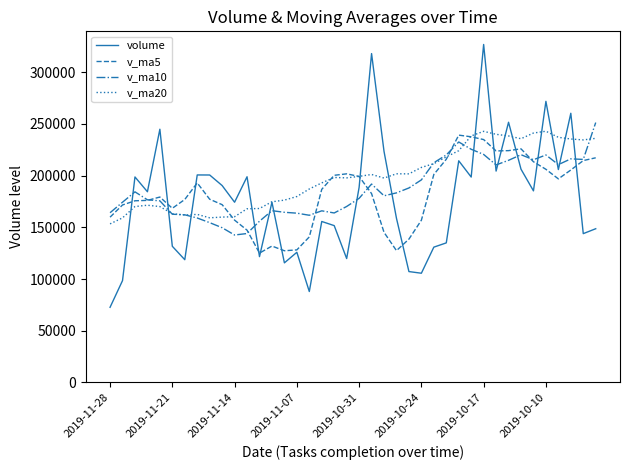

Which series has the widest spread of values?

volume